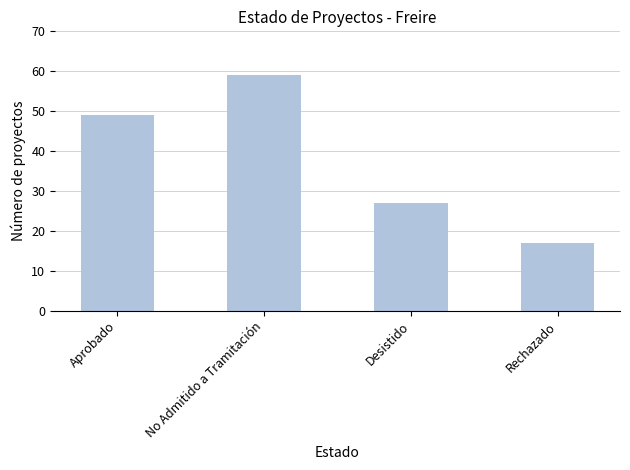

What is the maximum value shown in the chart?

59